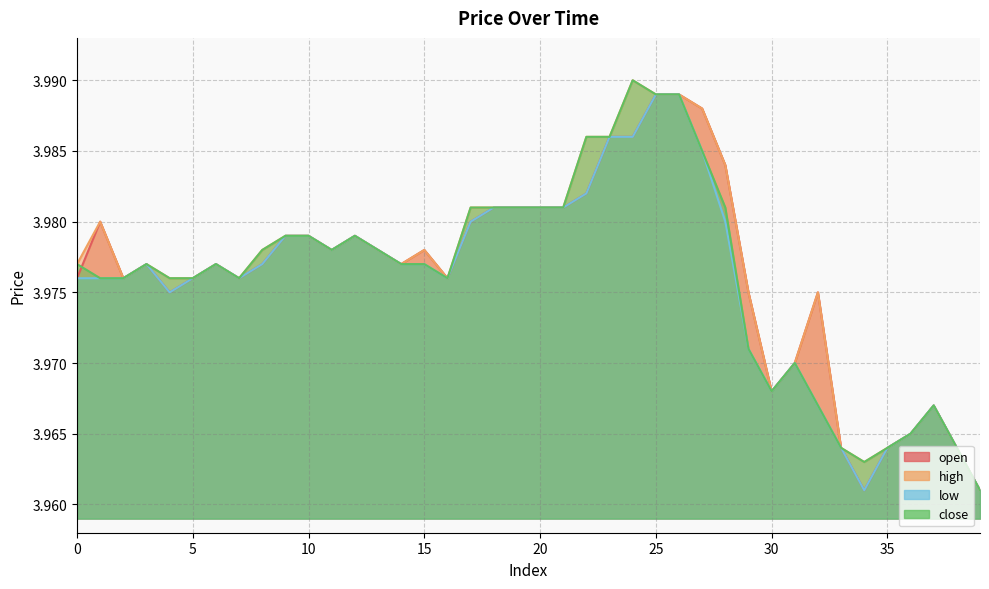

List the series in order of their peak value, lowest first.

open, low, high, close